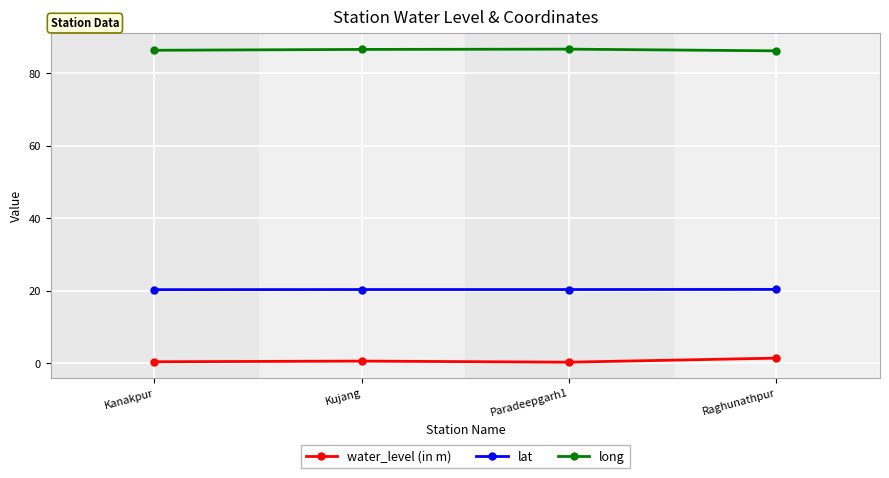

What is the total value across all series at Kujang?

107.4